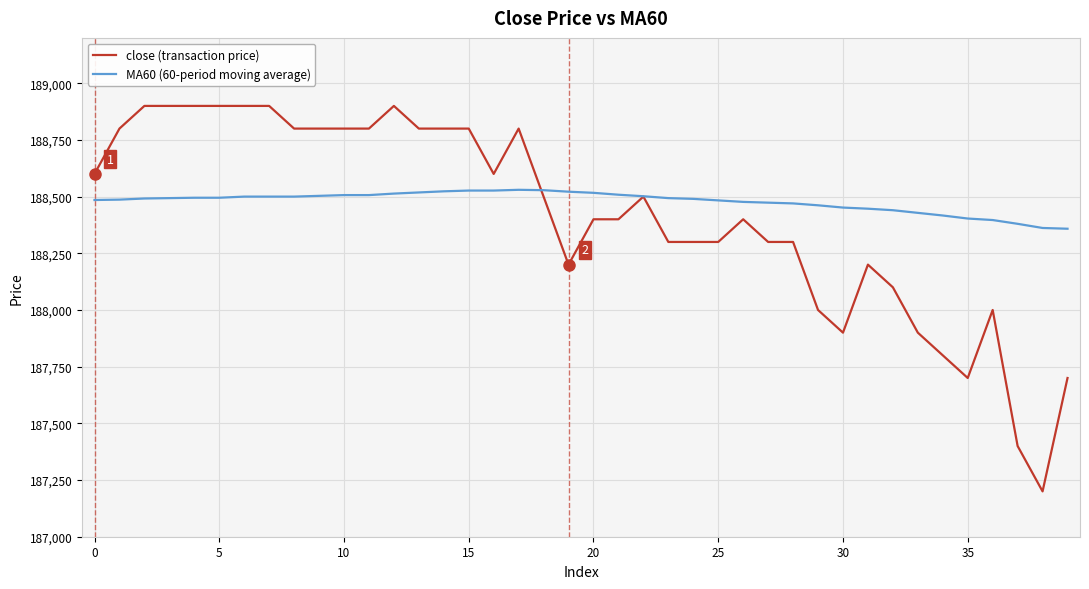

List the series in order of their overall mean, highest first.

MA60 (60-period moving average), close (transaction price)